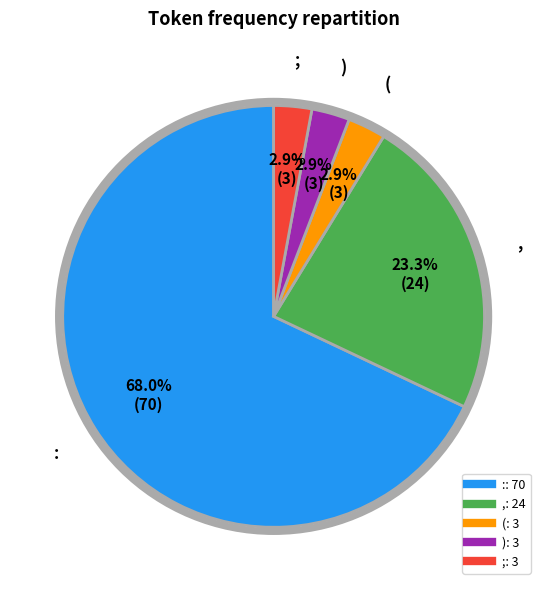

Approximately how many times larger is the value at ; compared to (?

1.0